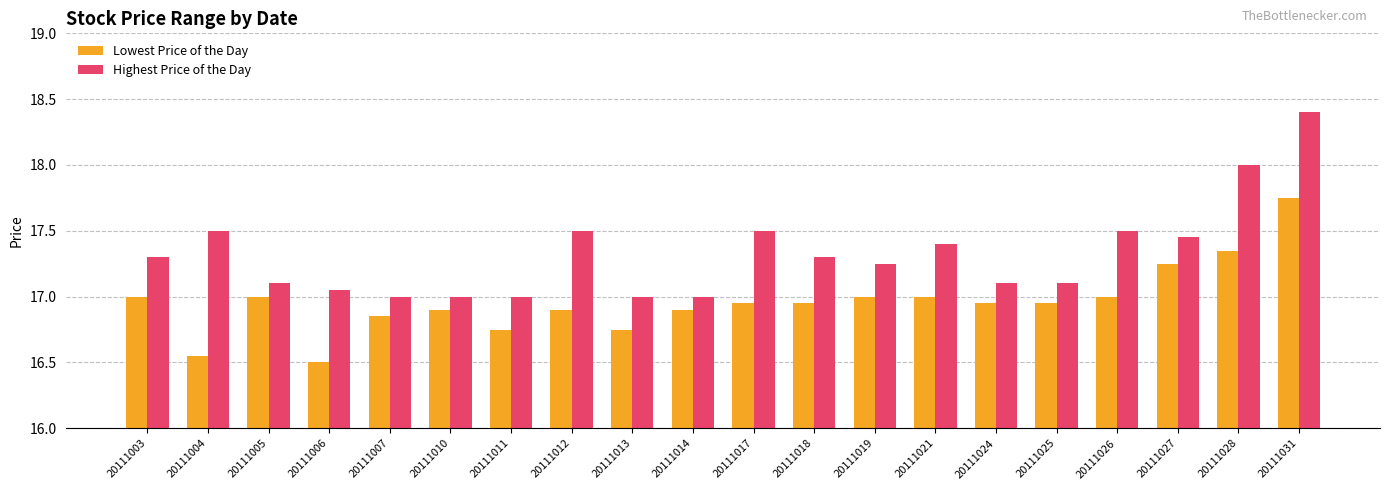

Rank the series at 20111018 from lowest to highest value.

Lowest Price of the Day, Highest Price of the Day